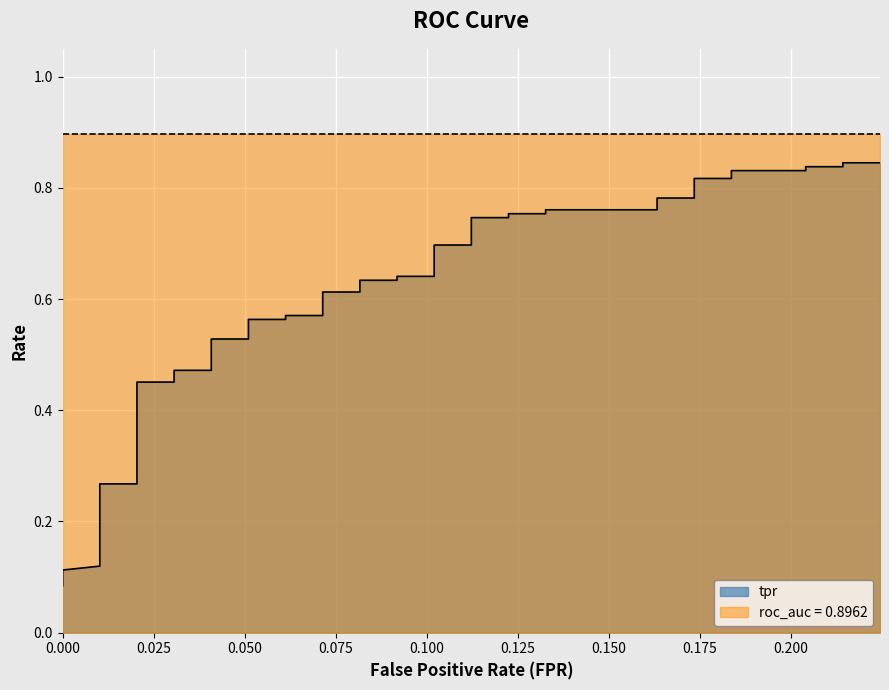

Count the values in the range 0 to 1.

40